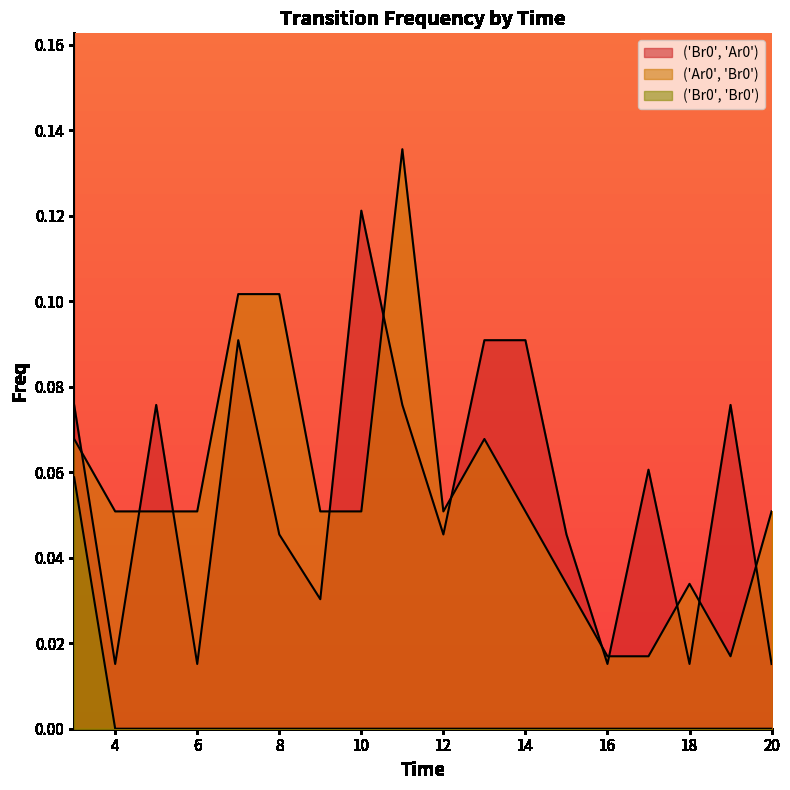

What is the maximum value for ('Br0', 'Ar0')?

0.1